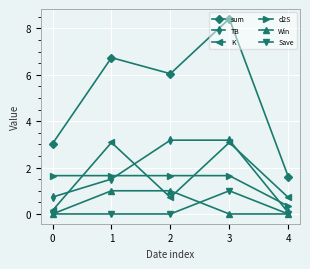

At how many categories does at least one series exceed 2?

4